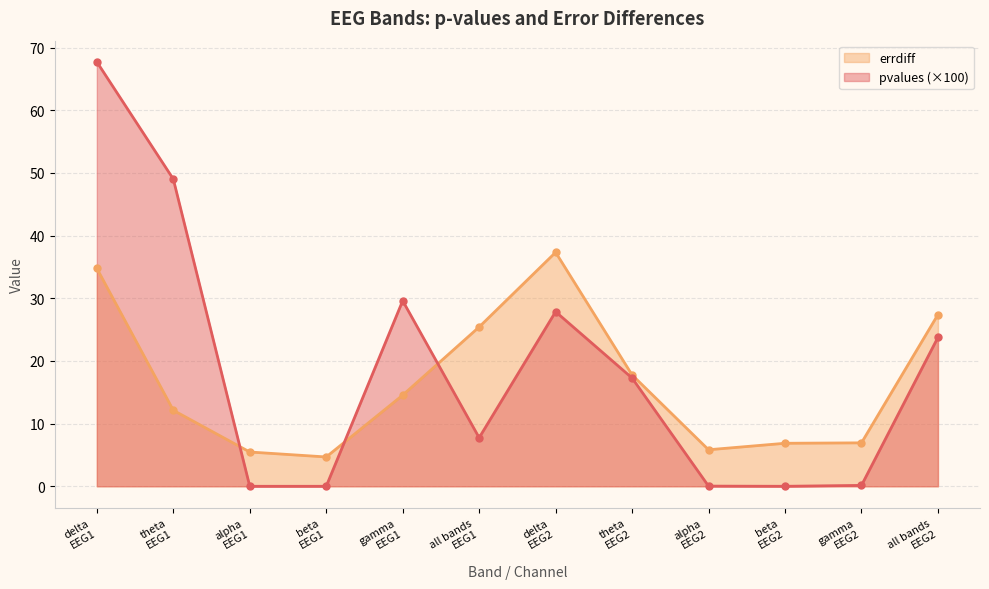

Does the chart have visible grid lines?

Yes